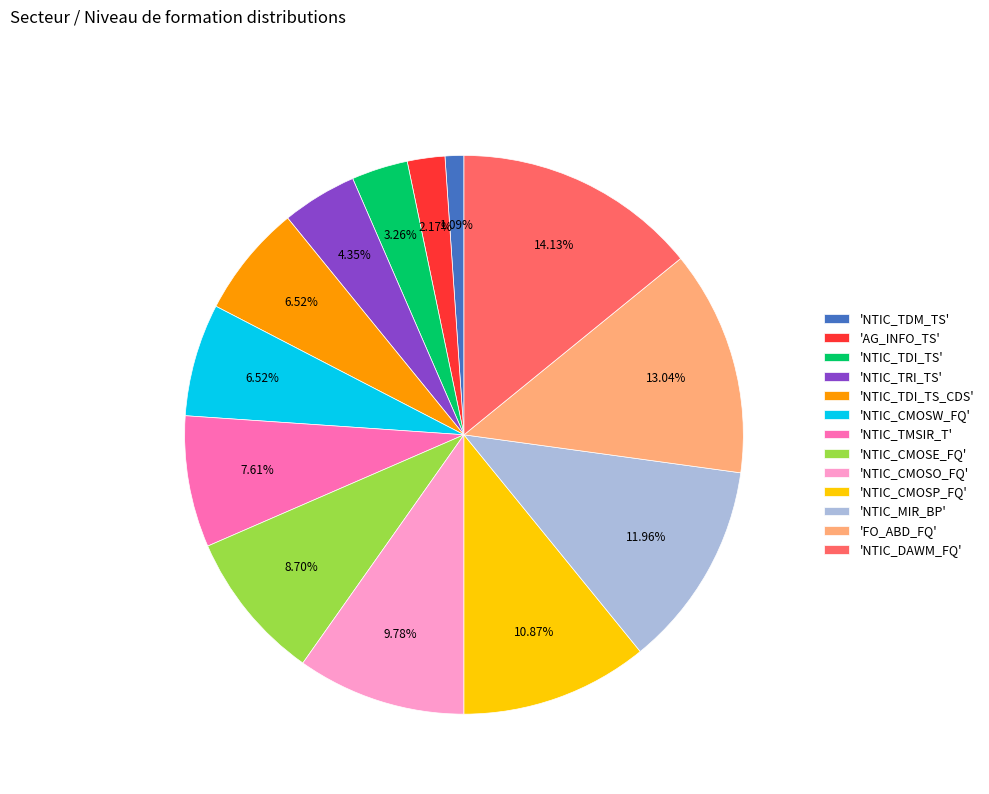

Which has a higher value, 'NTIC_TDM_TS' or 'NTIC_CMOSP_FQ'?

'NTIC_CMOSP_FQ'